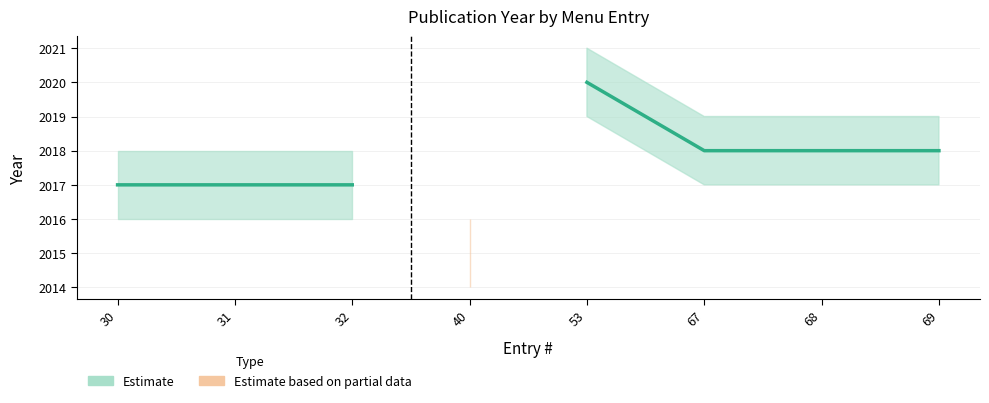

At which label is Year_lower closest to 1009?

30